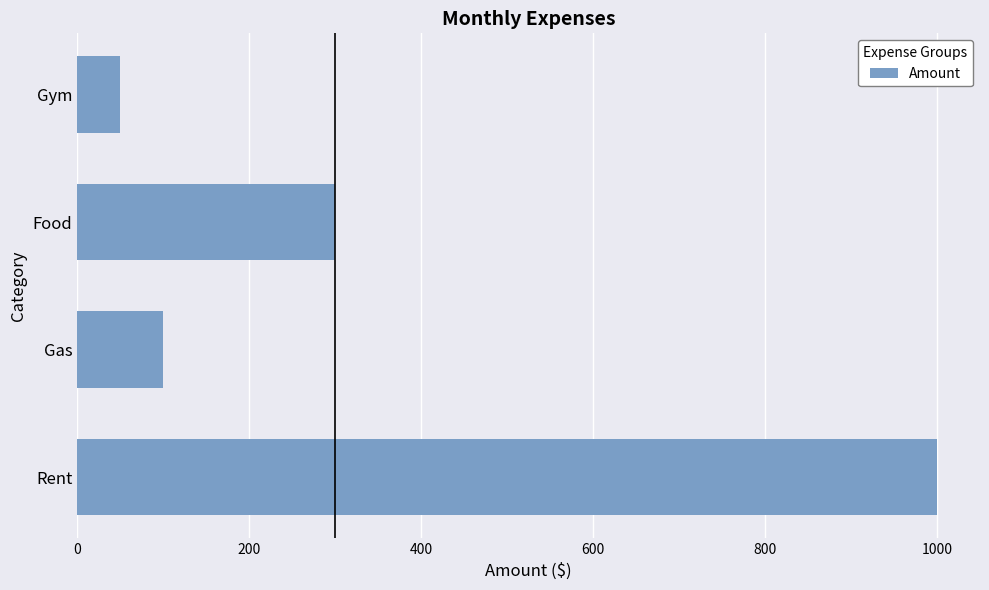

True or false: the data shows 140 at Food.

False